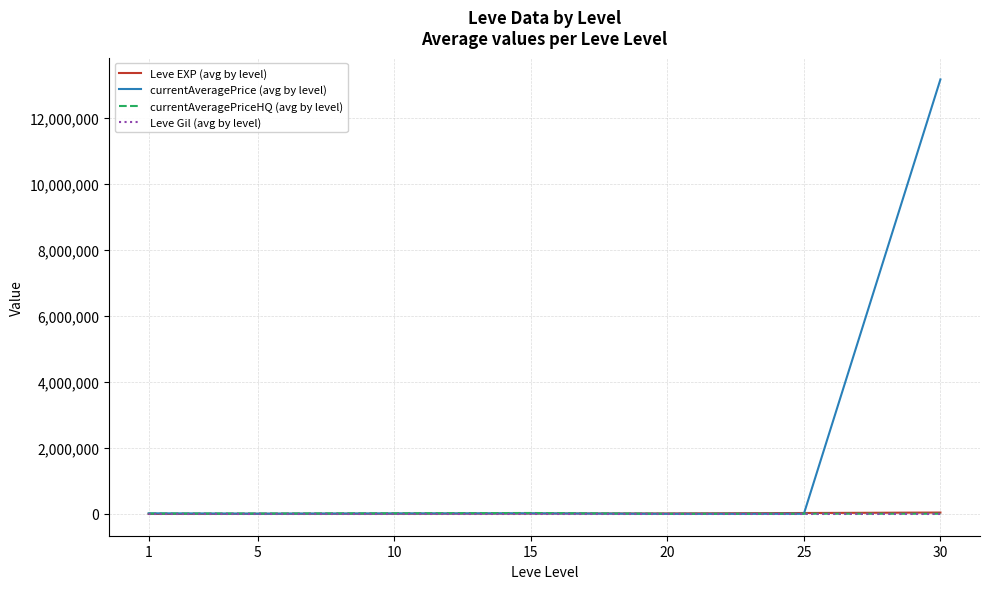

The Leve EXP (avg by level) series shows 13510.0 at 15. True or false?

True